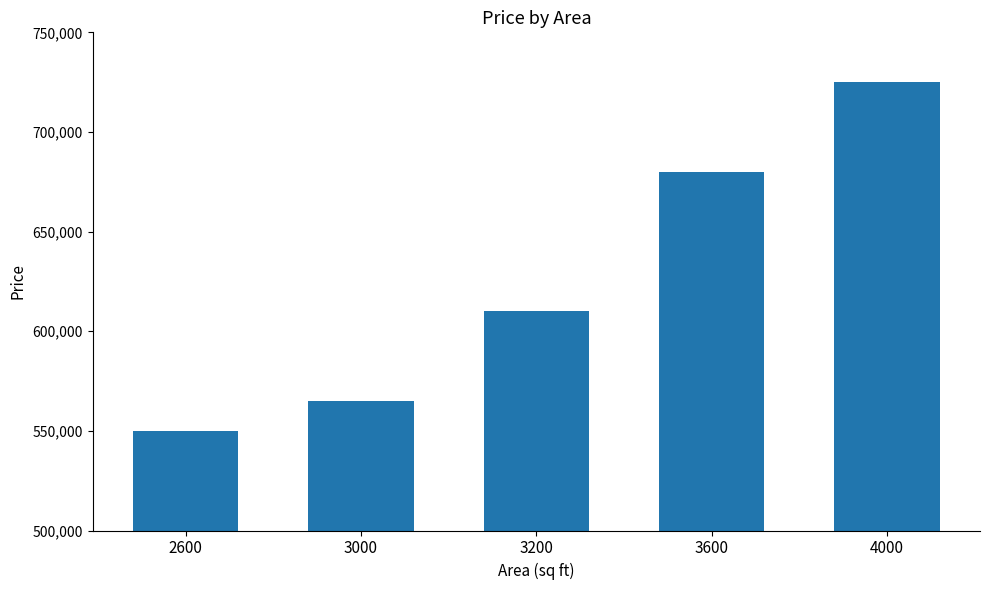

Which has a higher value, 3200 or 3000?

3200